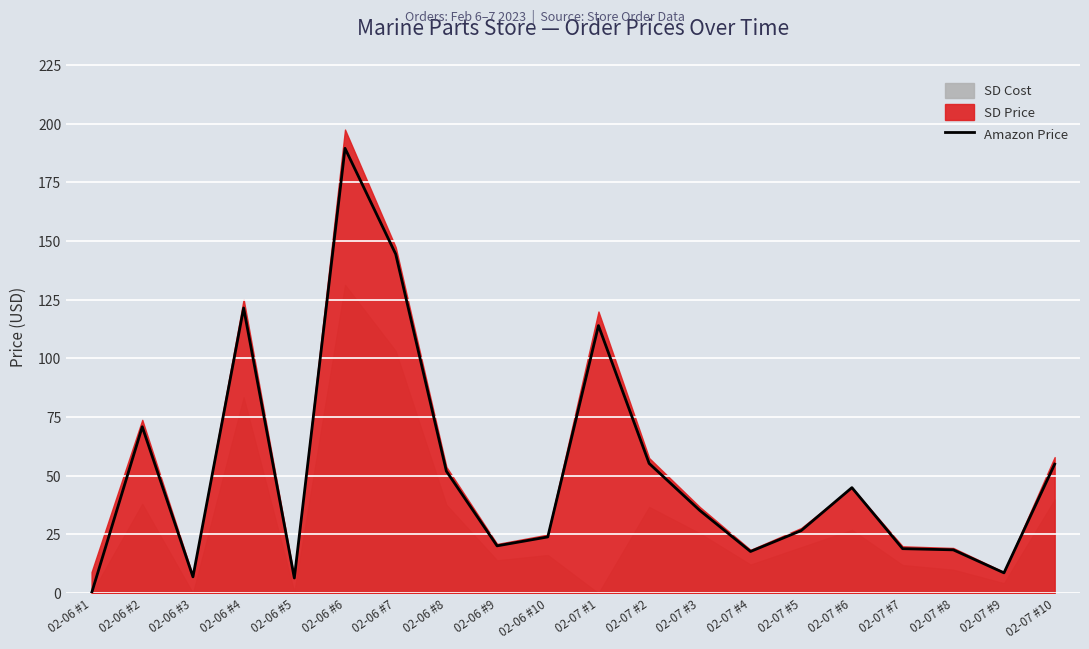

Is it true that the value at 02-06 #6 is 267.5?

False